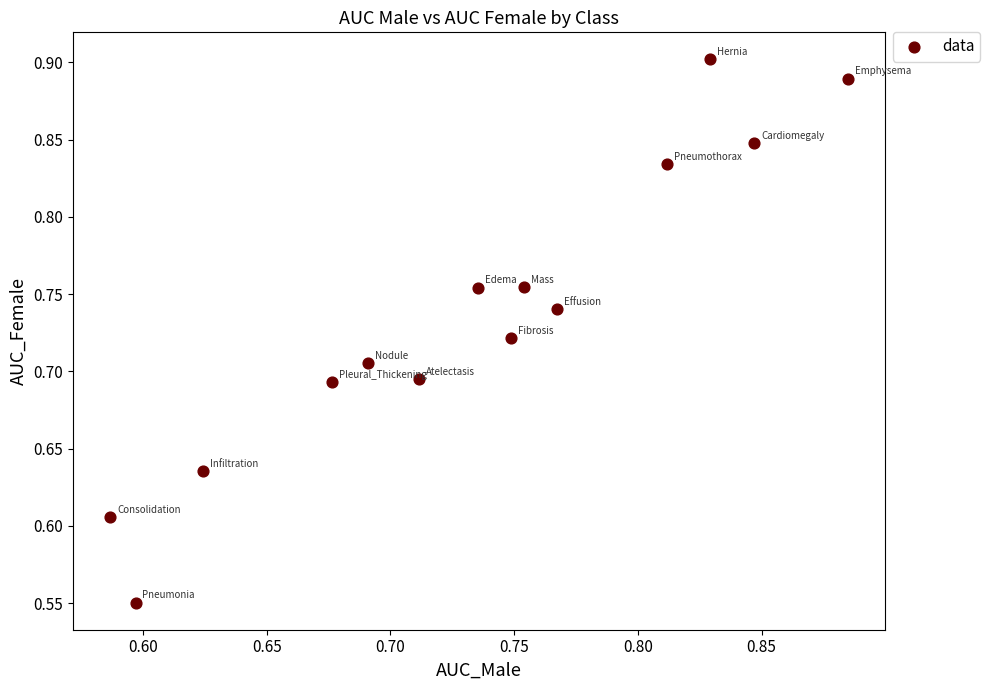

What is the range of Y values (max minus min)?

0.4